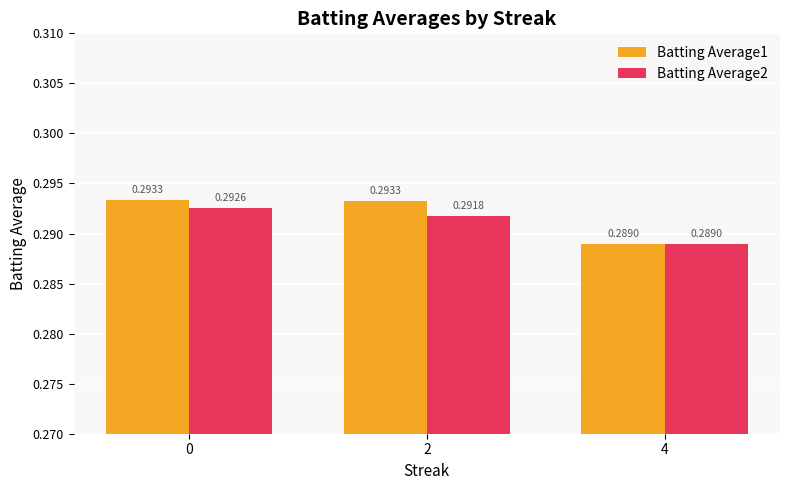

Which series changed the most between 2 and 4?

Batting Average1